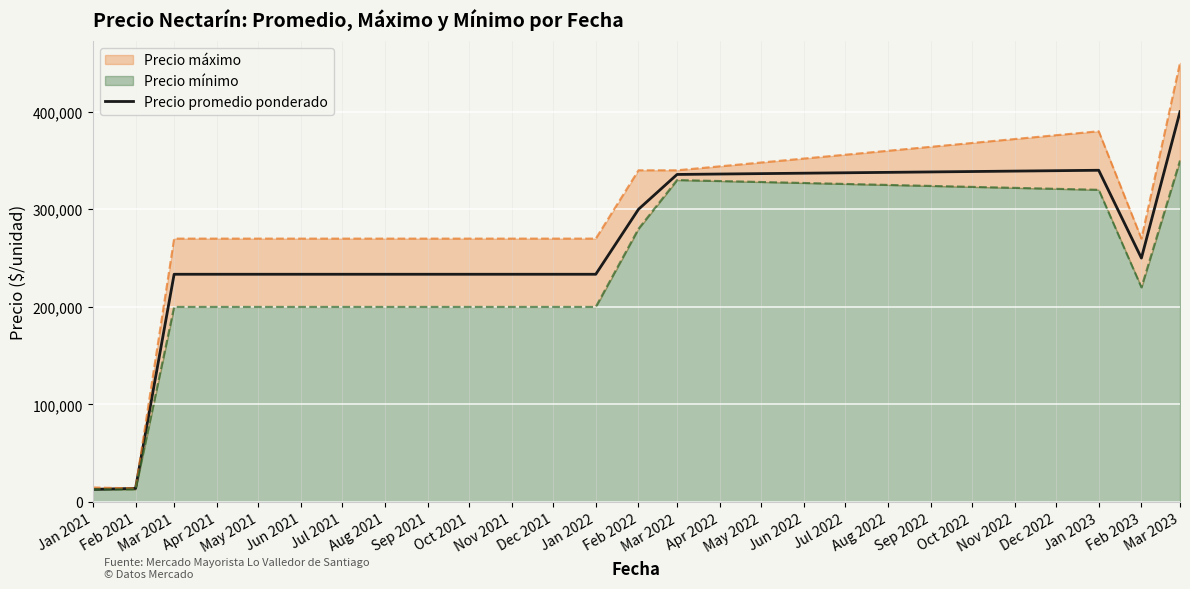

The value of Precio promedio ponderado at Jan 2022 is 338190. True or false?

False